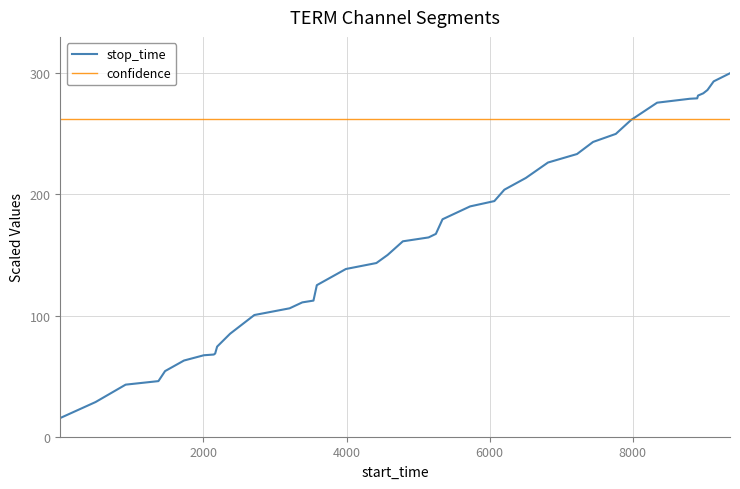

Rank the series by their maximum value, from highest to lowest.

stop_time, confidence